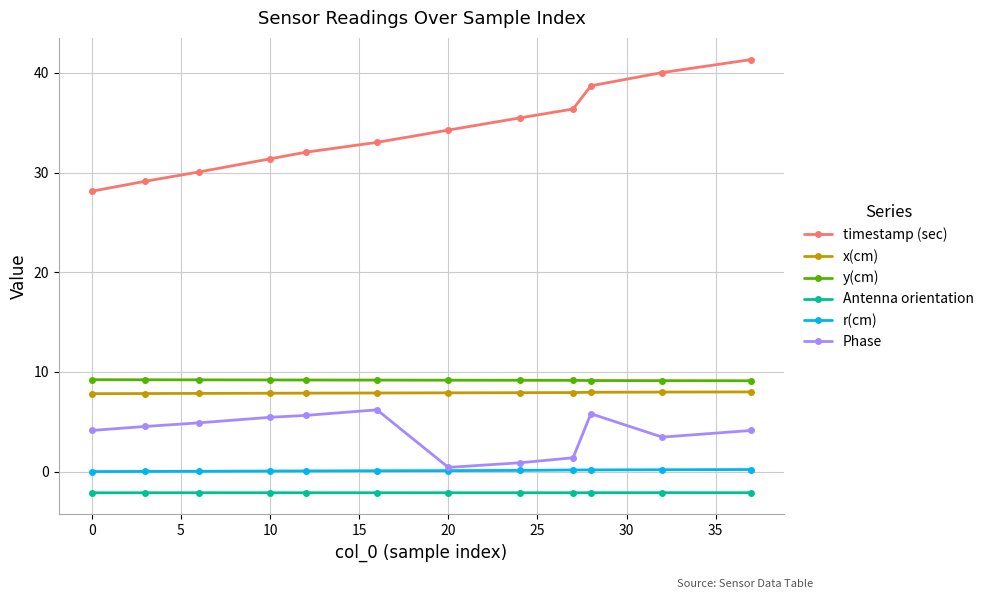

Which series has the largest range (max minus min)?

timestamp (sec)